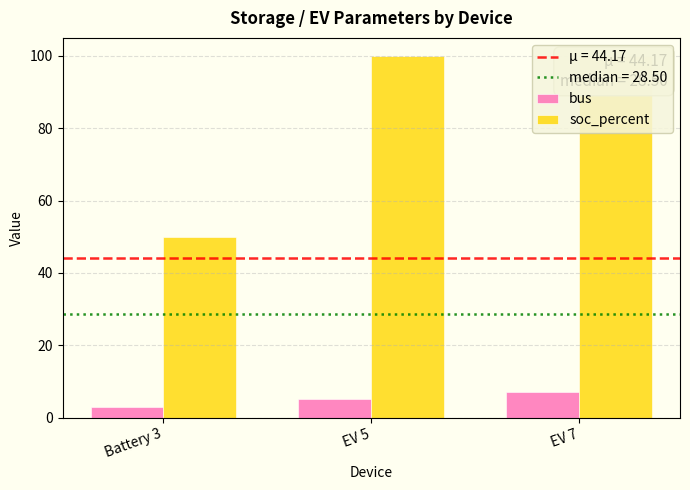

Rank the categories by soc_percent value from highest to lowest.

EV 5, EV 7, Battery 3